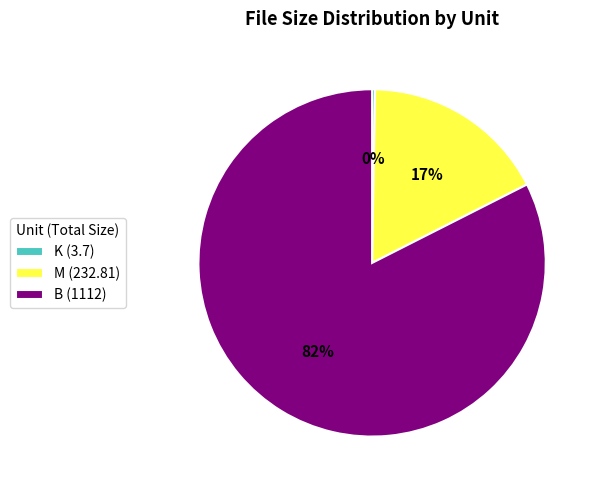

True or false: B (1112) accounts for 95% of the total.

False